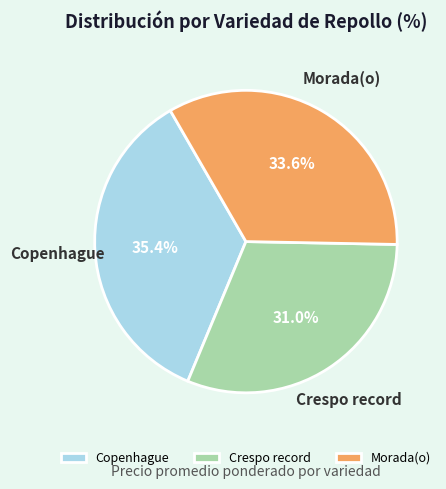

What percentage is NOT represented by Crespo record?

69.0%